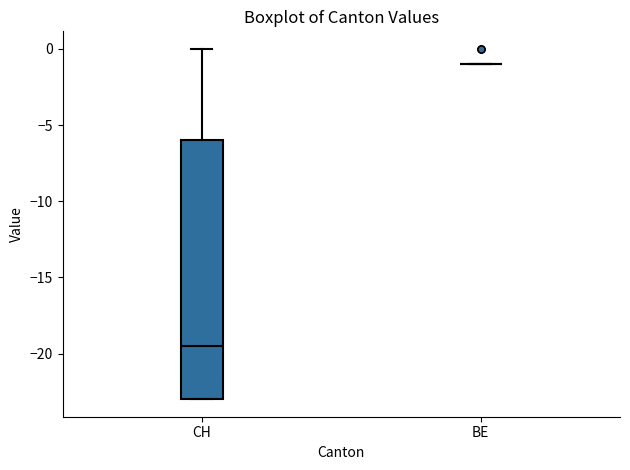

Reading left to right, read every box against the y-axis: the position of its median line, the range the box covers, and the ends of its whiskers. The values are not printed on the chart, so give them approximately, as read against the axis.

CH: median -19.5, box -23.0 to -6.0, whiskers -23.0 to 0.0
BE: box collapsed to a line at -1.0, whiskers -1.0 to -1.0